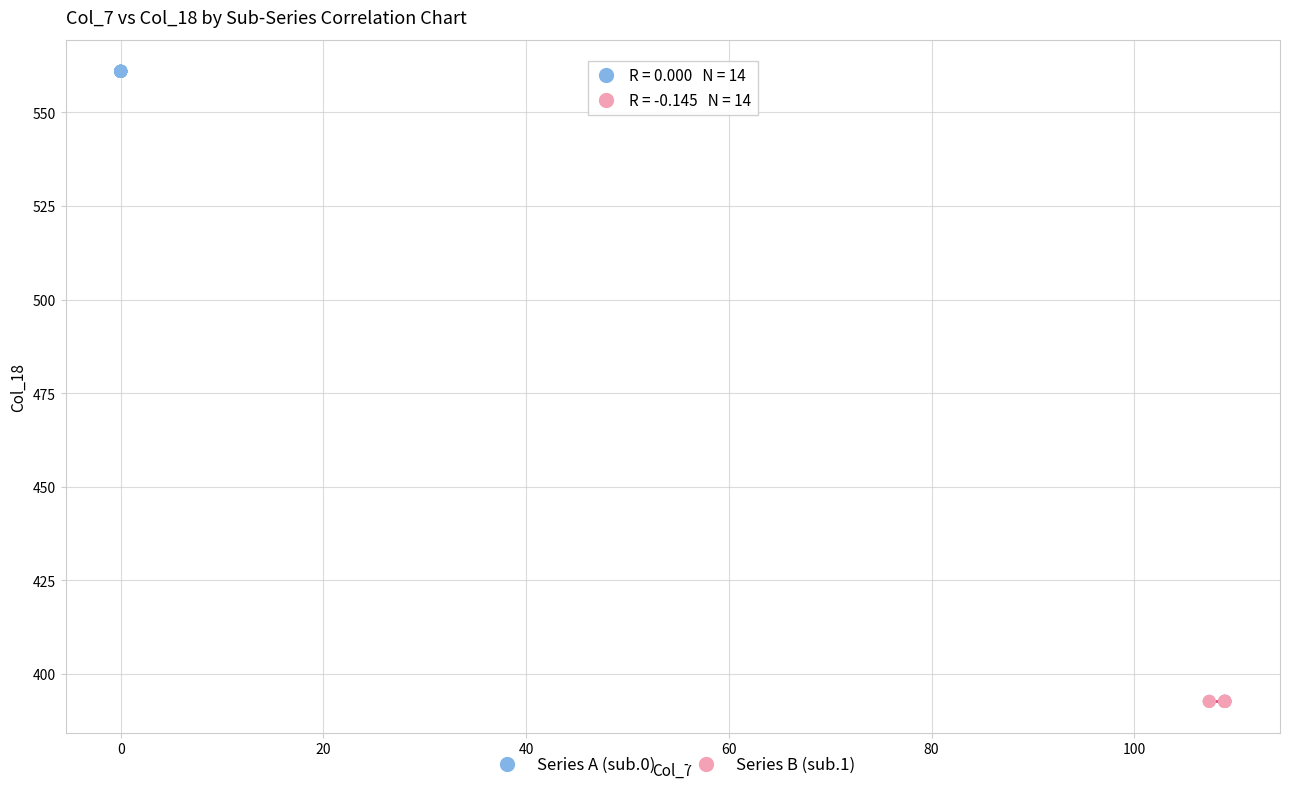

Which series reaches the minimum Y coordinate?

Series B (sub.1)